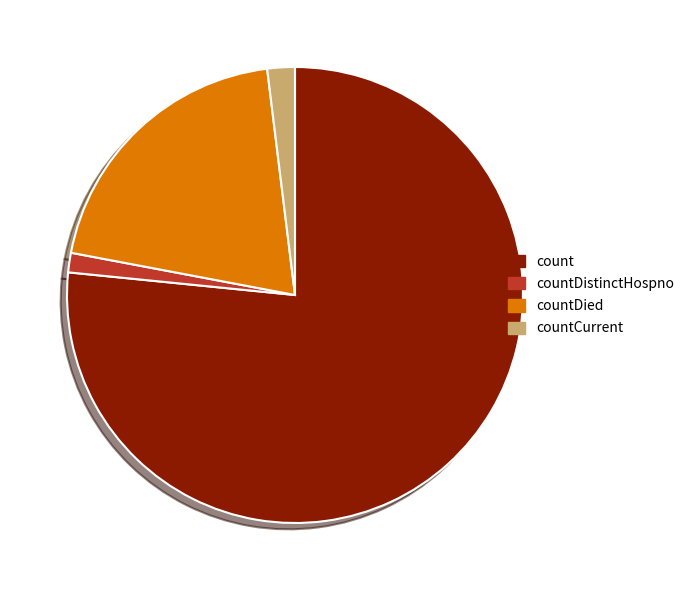

How many slices are in this pie chart?

4